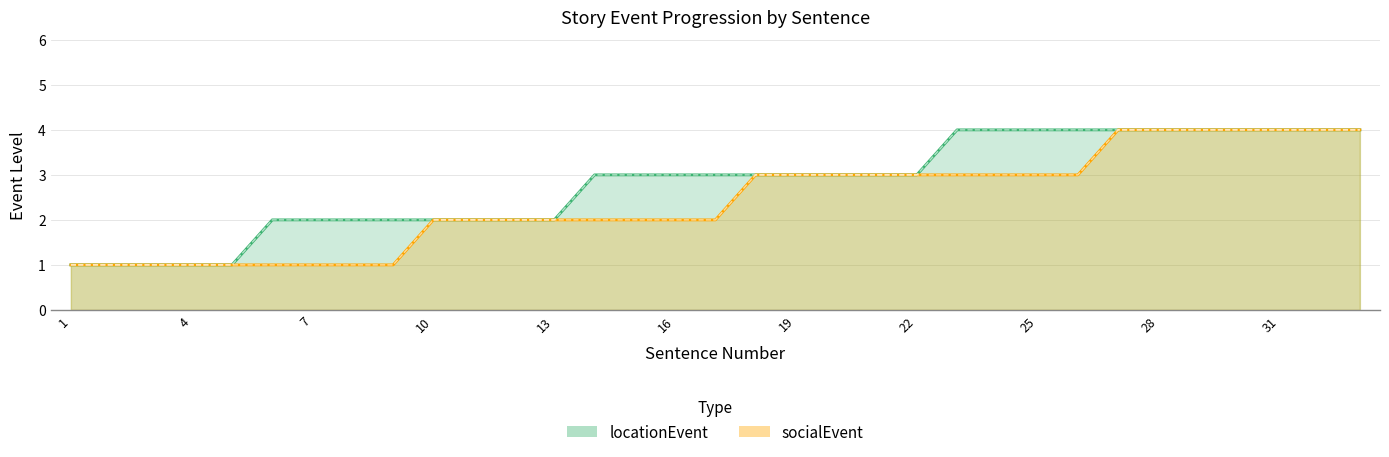

Which series has the largest total across all categories?

locationEvent